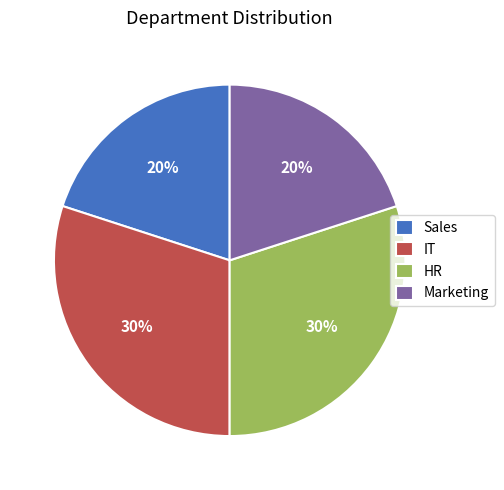

To the nearest percent, what is the difference between the largest and smallest slice percentages?

10%